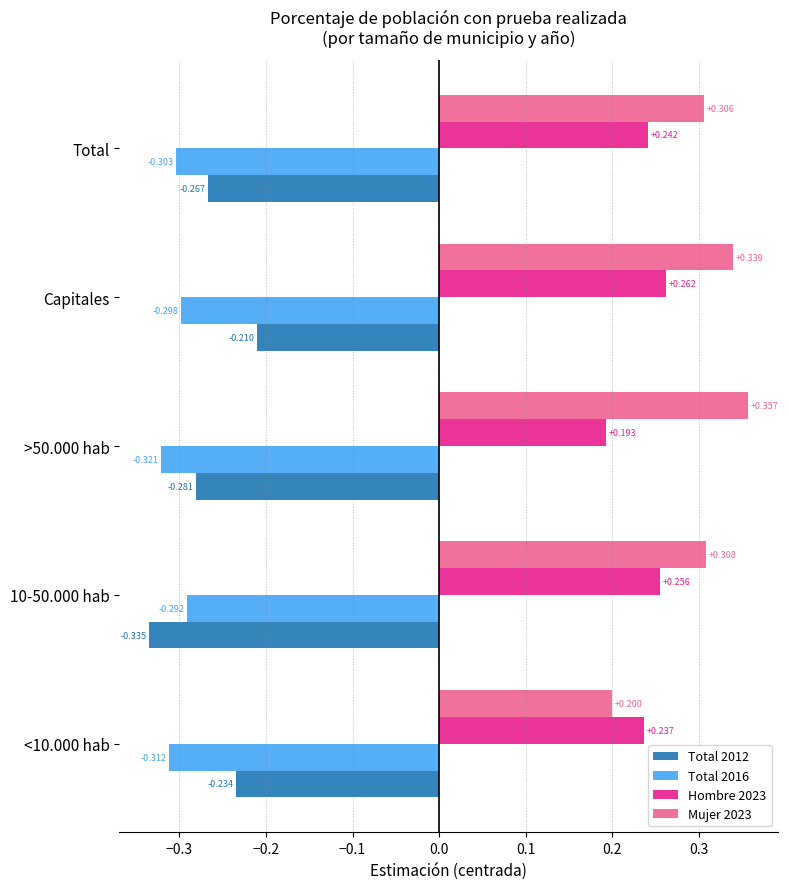

At which category is the sum across all series the highest?

Capitales